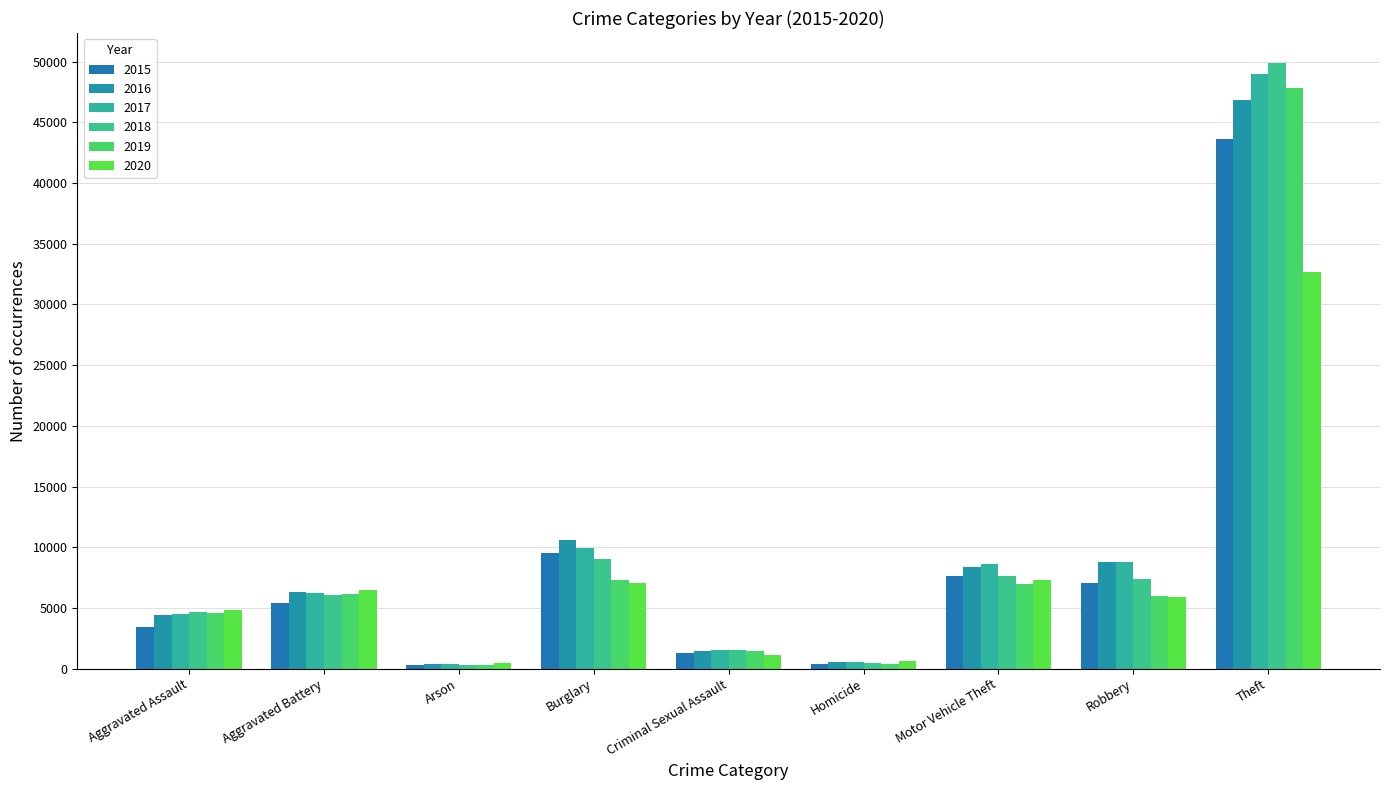

Which category has the highest value in the 2017 series?

Theft